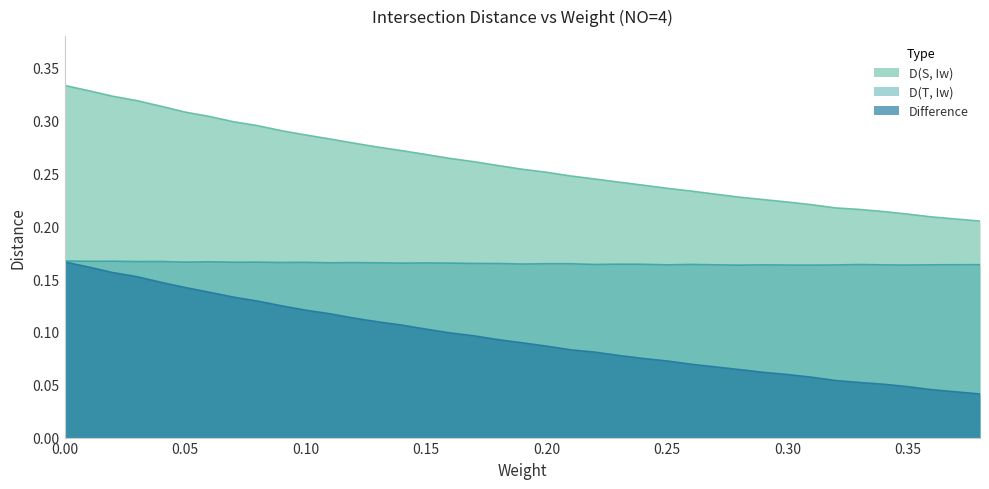

True or false: D(S, Iw) and D(T, Iw) intersect in this chart.

False